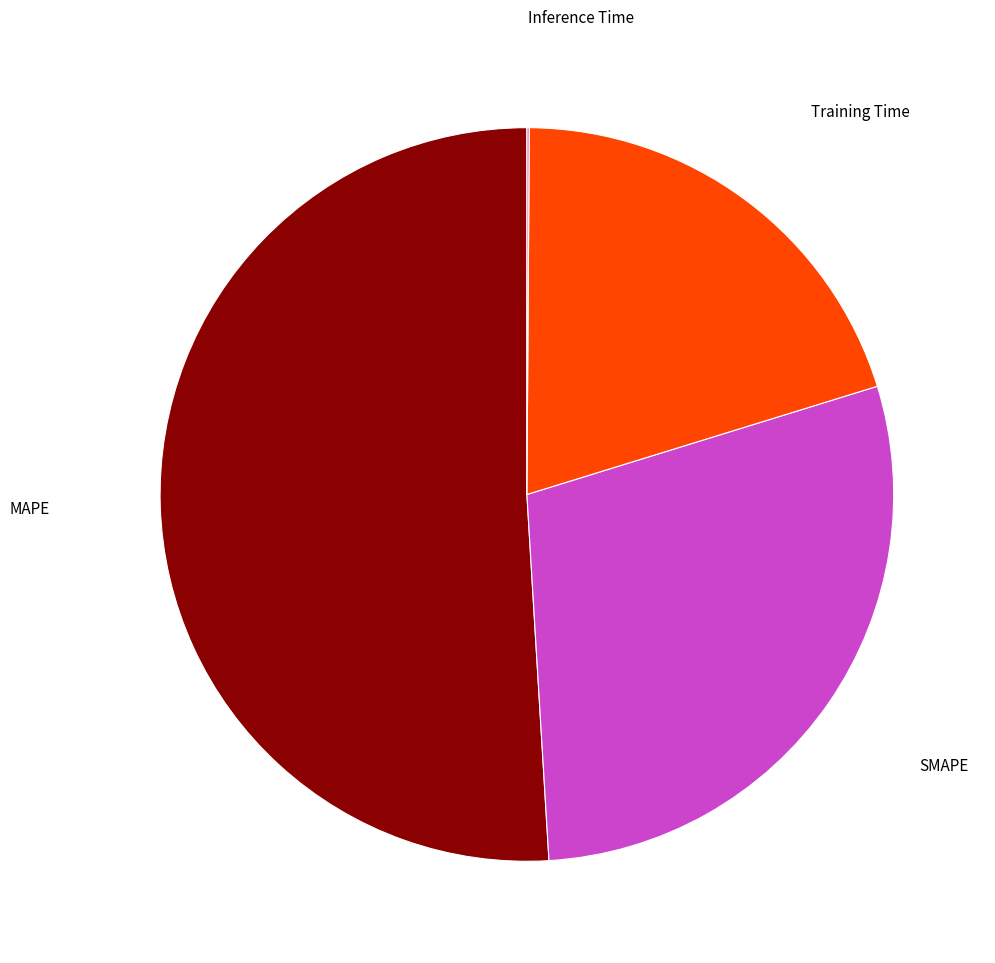

What is the ratio of the value at Training Time to the value at MAPE?

0.4